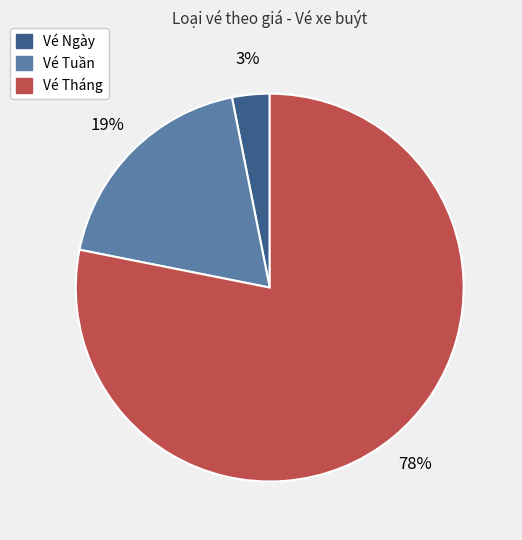

How many segments does this pie chart have?

3